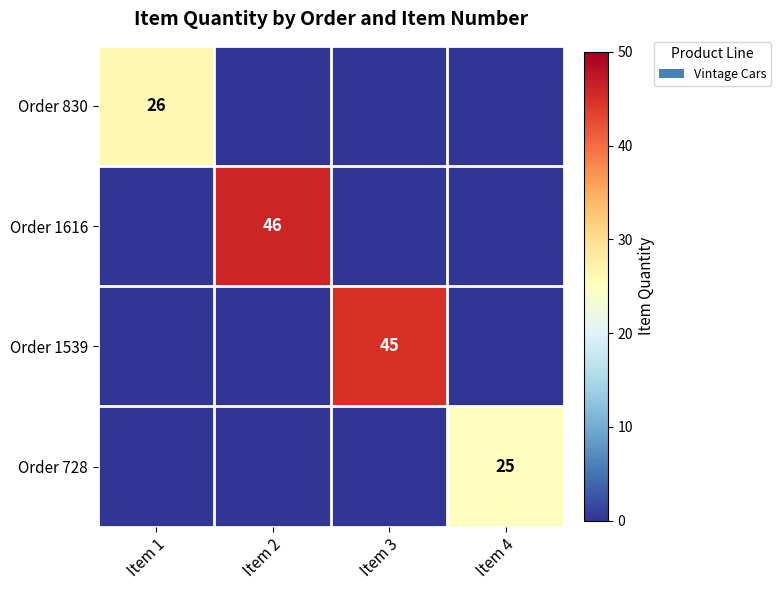

How many data points does each series have?

4